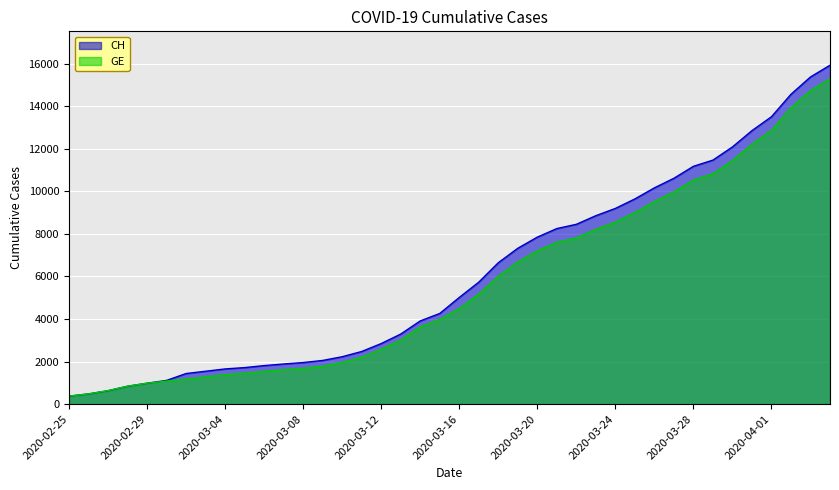

What is the sum of the CH values at 2020-02-26 and 2020-02-29?

1460